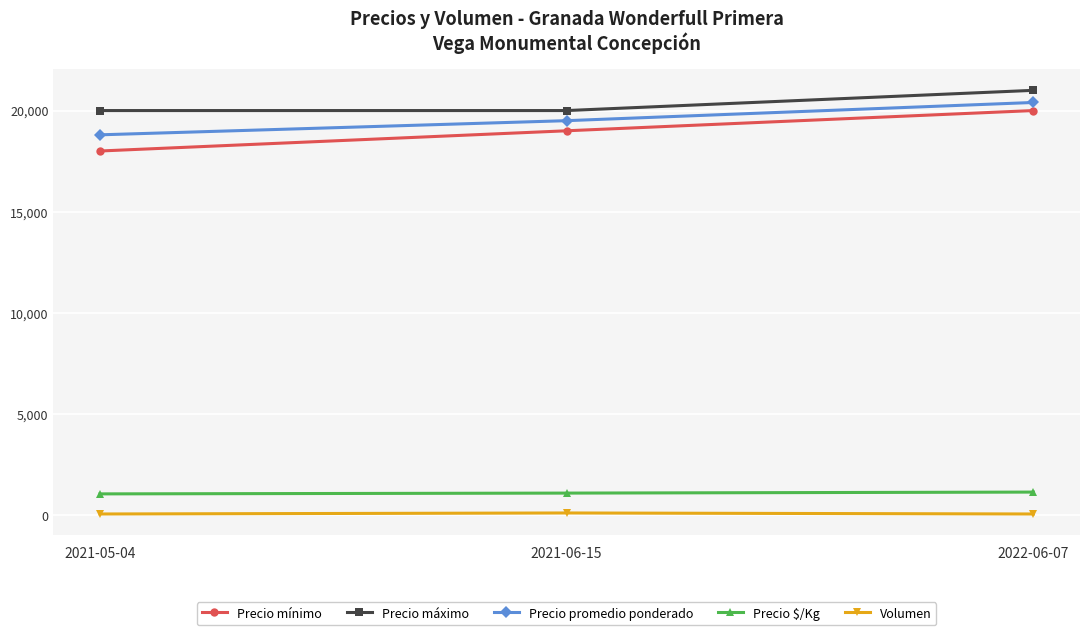

Which series has the largest total across all categories?

Precio máximo